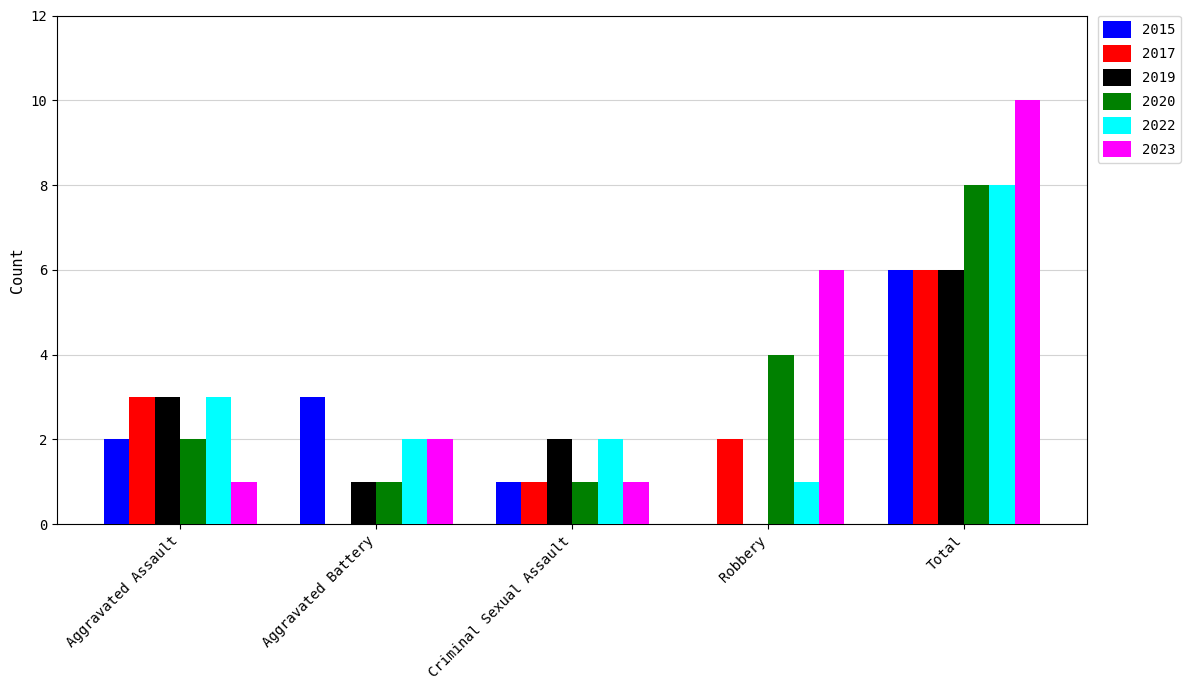

Which category has the highest value in the 2023 series?

Total